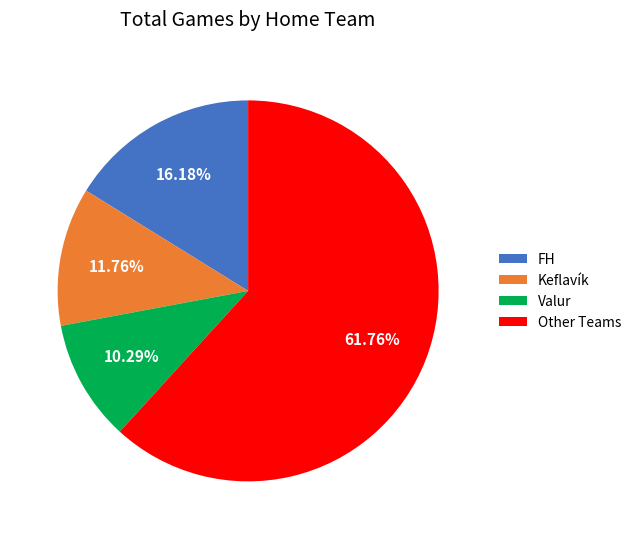

The Valur slice represents 1% of the pie. True or false?

False